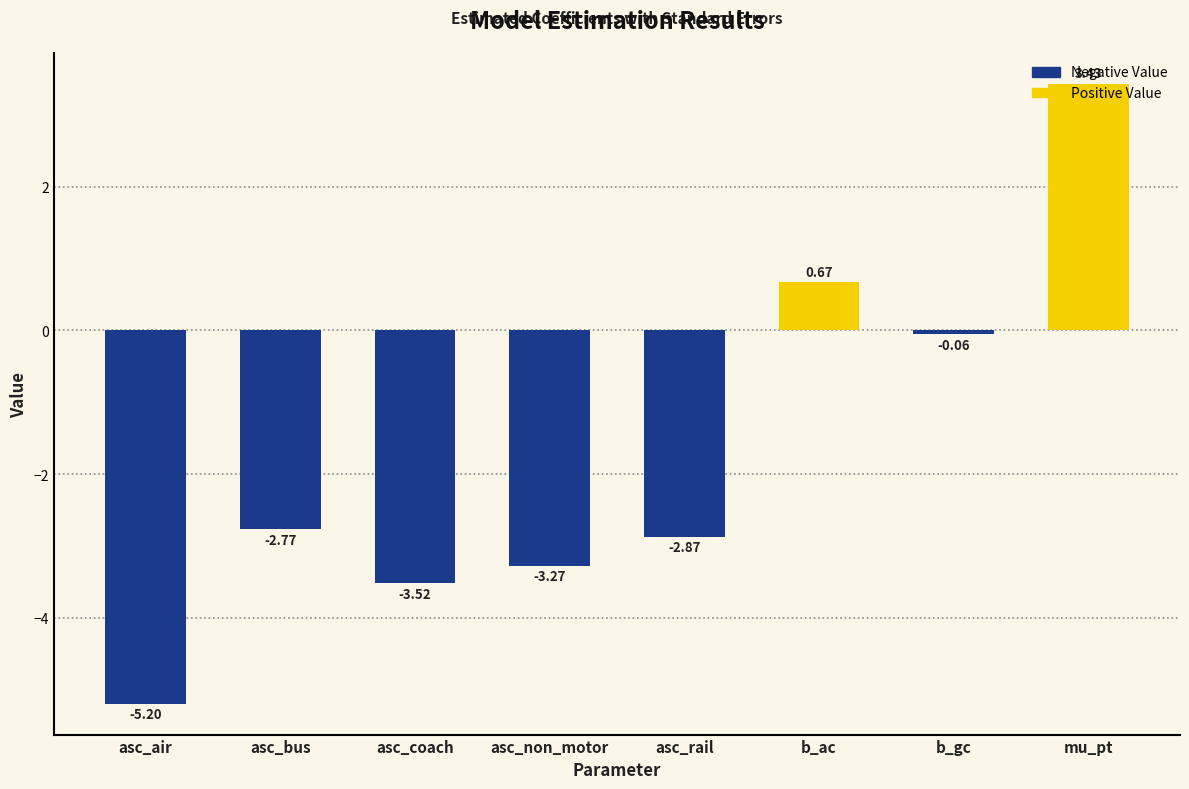

List the labels in order of value, largest first.

mu_pt, b_ac, b_gc, asc_bus, asc_rail, asc_non_motor, asc_coach, asc_air